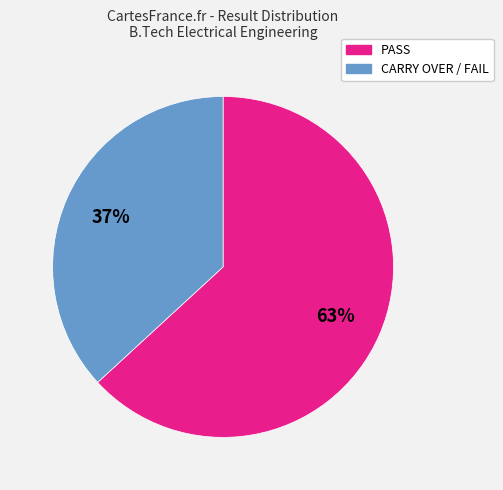

What is the majority slice?

PASS